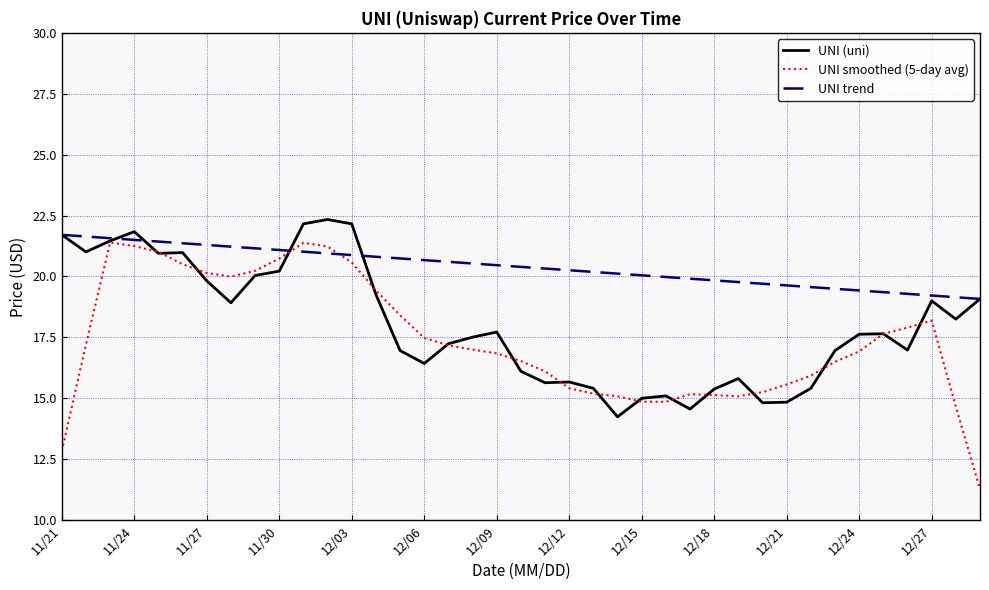

At how many categories does at least one series exceed 18?

39